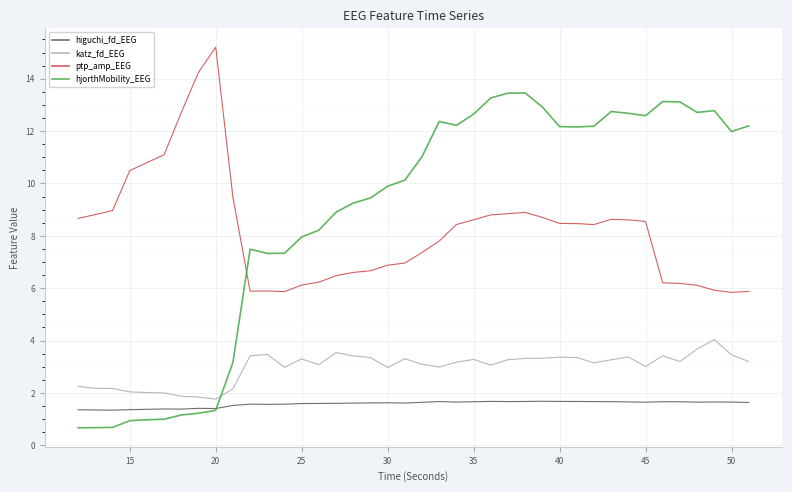

Which series has the largest range (max minus min)?

hjorthMobility_EEG